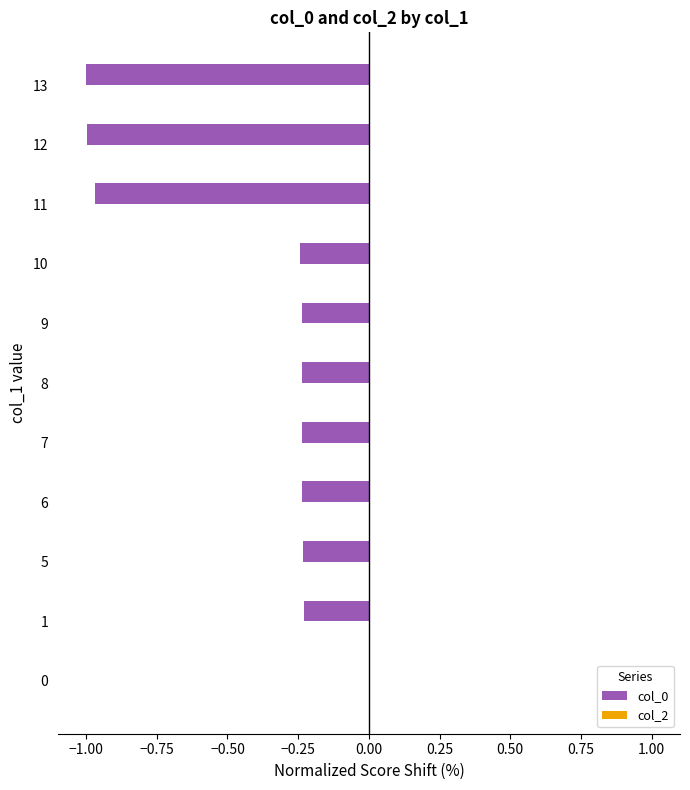

Are the bars horizontal?

Yes